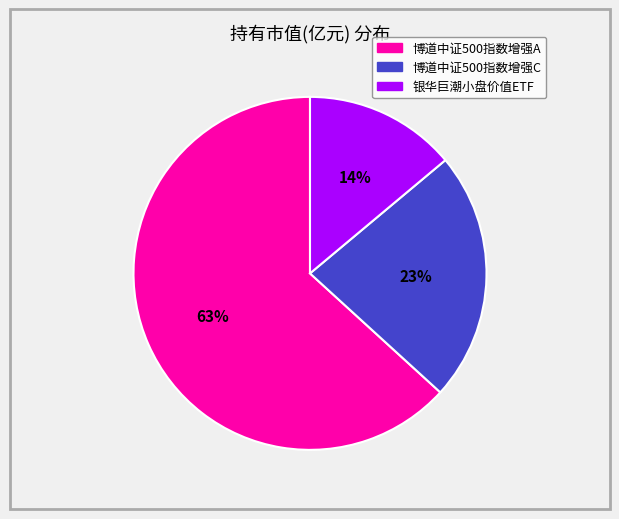

To the nearest percent, what is the difference between the 博道中证500指数增强A and 银华巨潮小盘价值ETF slice percentages?

49%